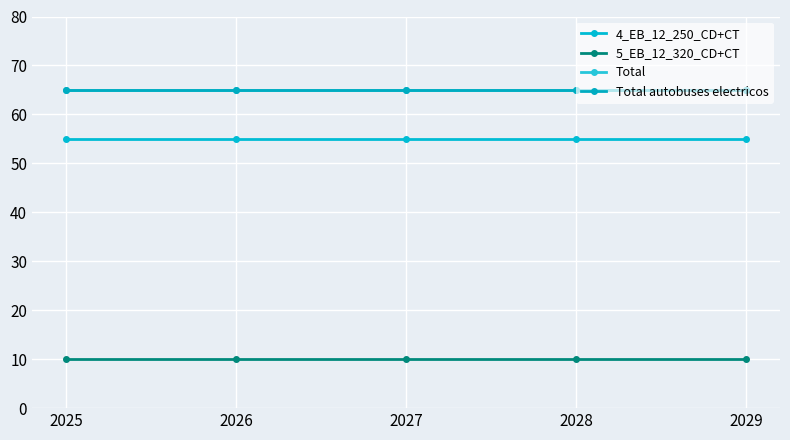

True or false: Total and Total autobuses electricos cross at least once.

False